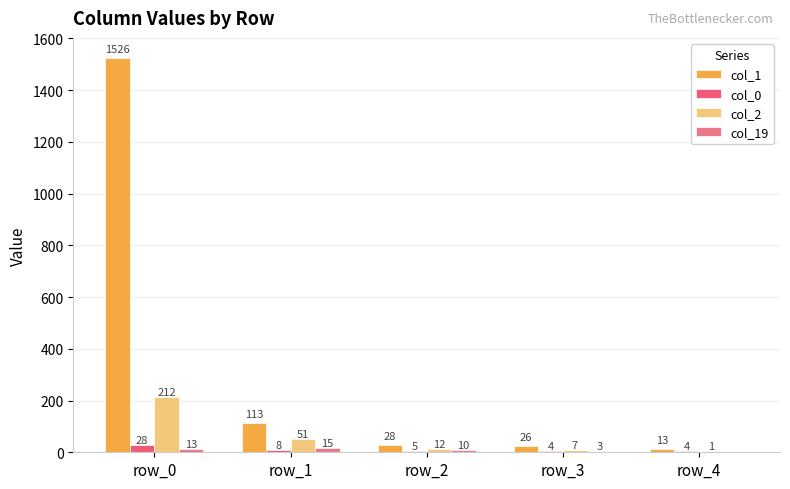

How many series are shown in this chart?

4